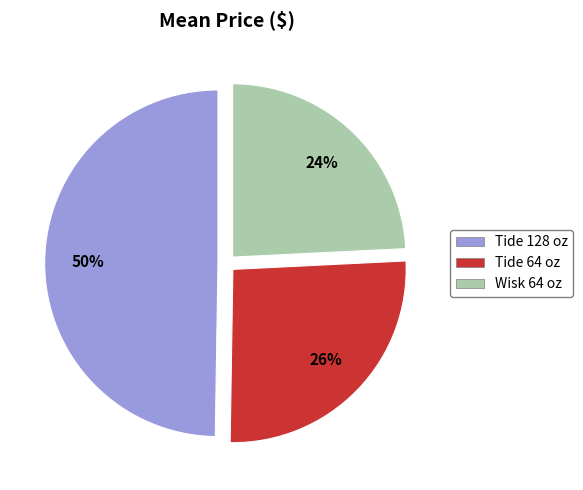

Which has a higher value, Wisk 64 oz or Tide 128 oz?

Tide 128 oz